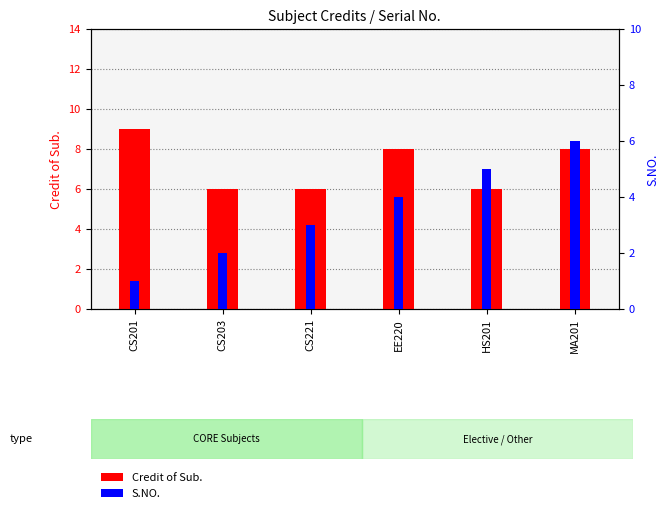

List the series in order of their peak value, highest first.

Credit of Sub., S.NO.